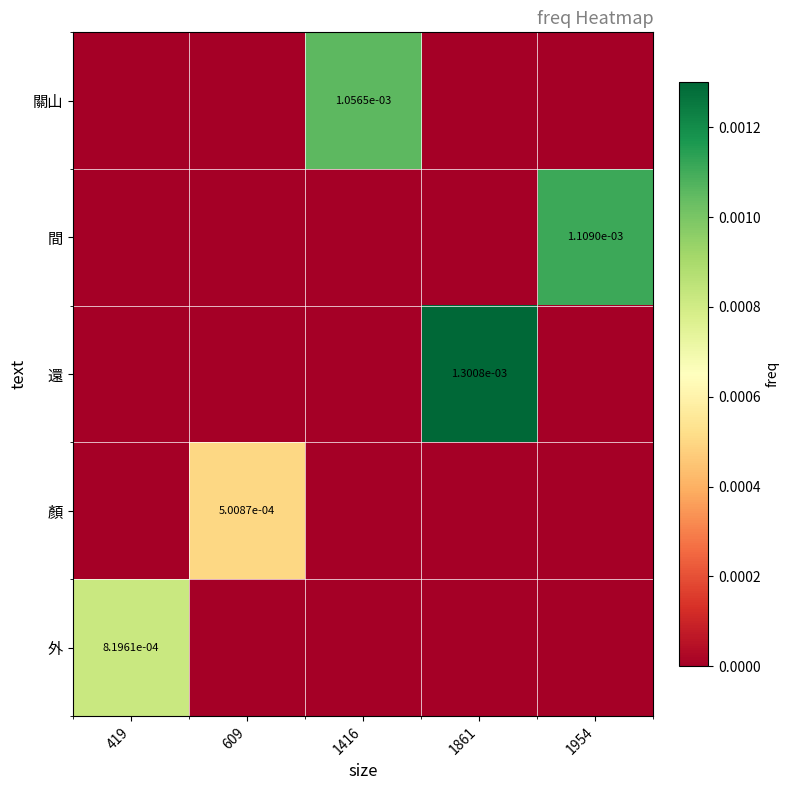

Which has a higher value, 419 or 1954?

419